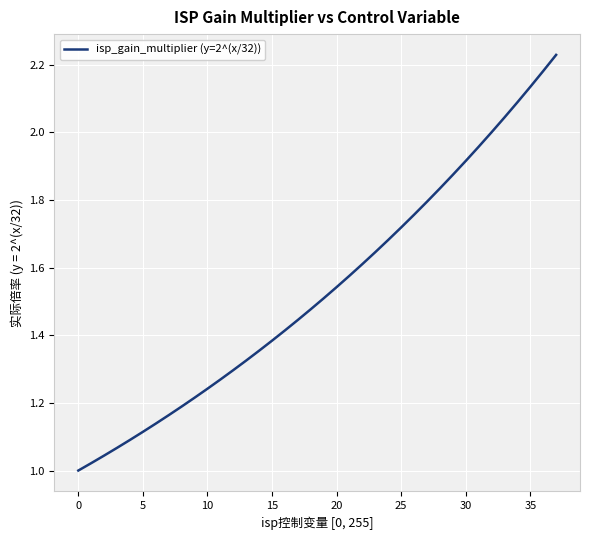

What is the difference between the maximum and minimum values?

1.2